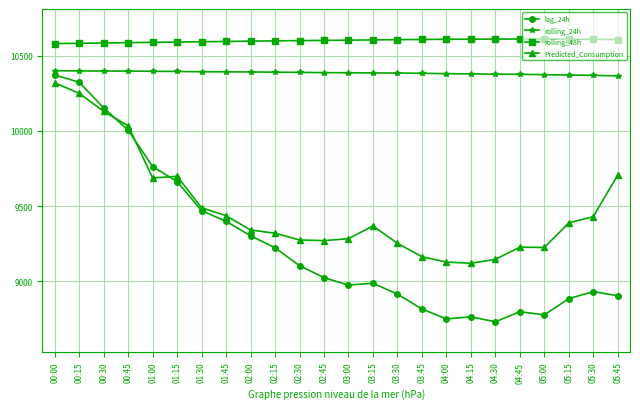

What are all the series names shown in the legend?

lag_24h, rolling_24h, rolling_48h, Predicted_Consumption